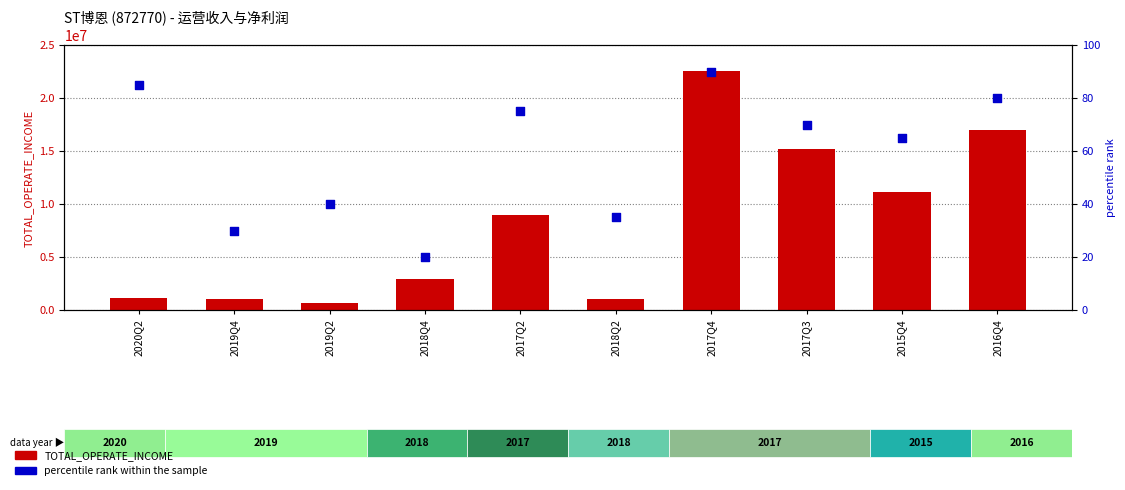

What are all the series names shown in the legend?

TOTAL_OPERATE_INCOME, percentile rank within the sample